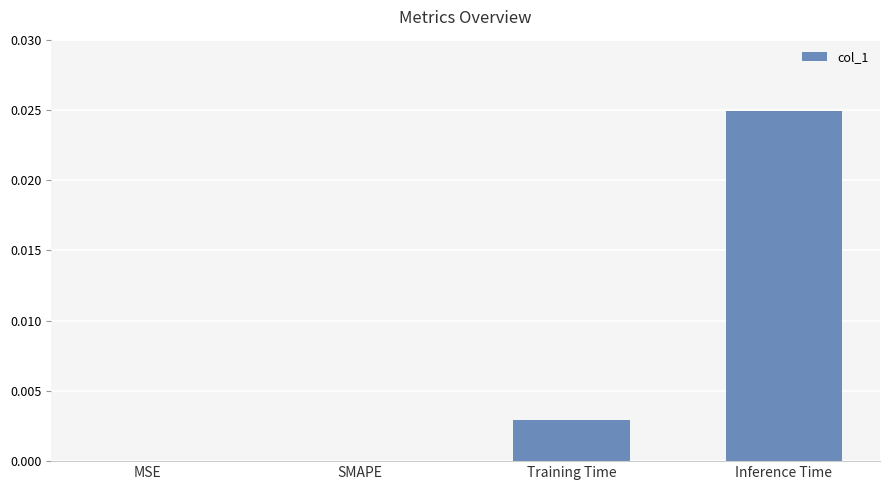

Between SMAPE and Training Time, which is larger?

Training Time